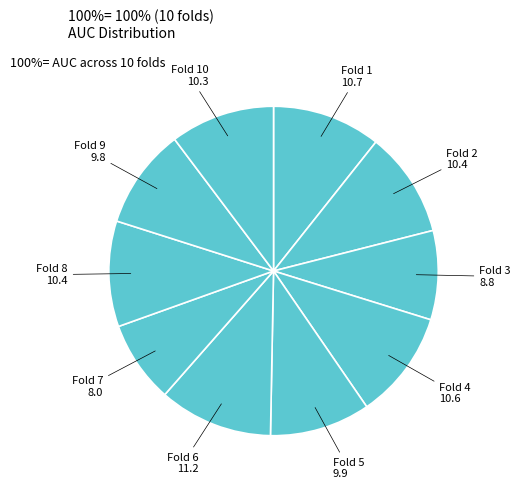

Is there a majority slice in this chart?

No